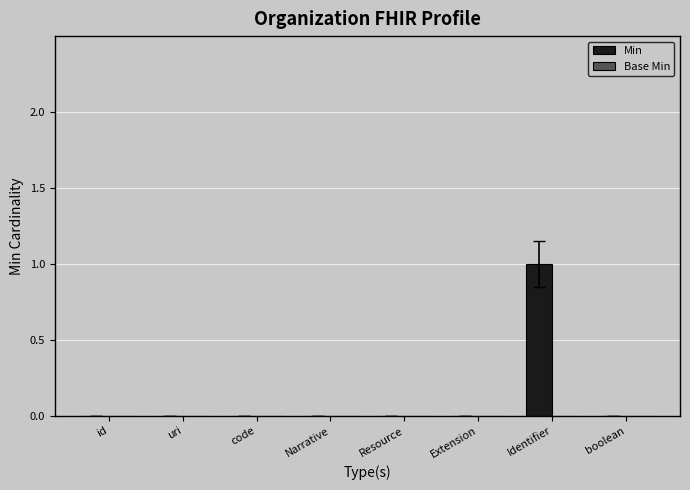

The chart shows a value of 0 at id. True or false?

True